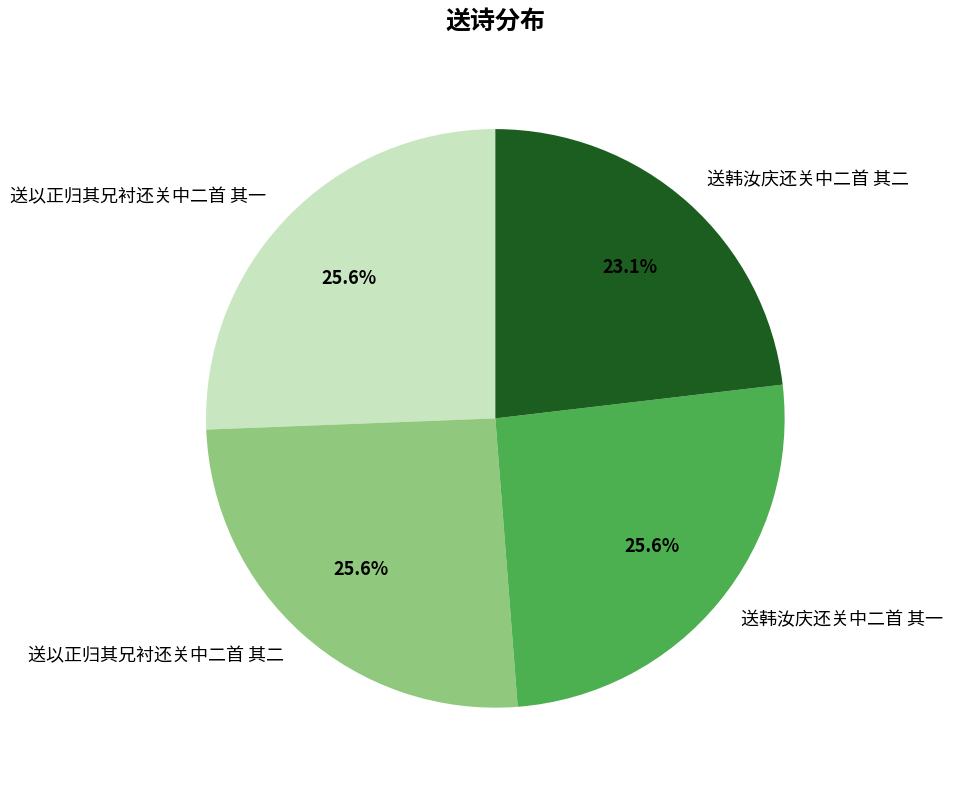

Which slice is the smallest?

送韩汝庆还关中二首 其二